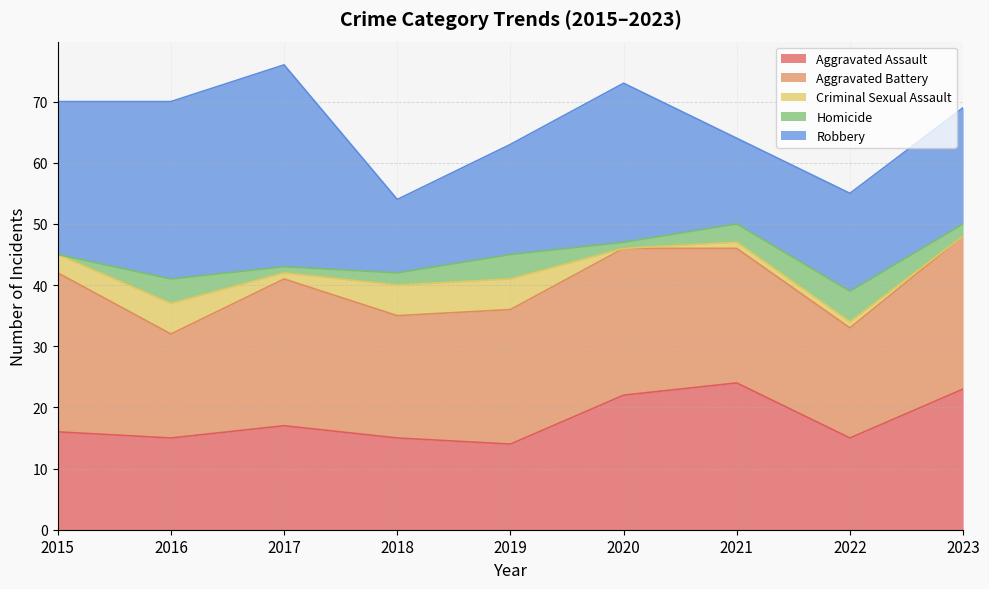

Between 2015 and 2017, which series saw the biggest shift?

Robbery